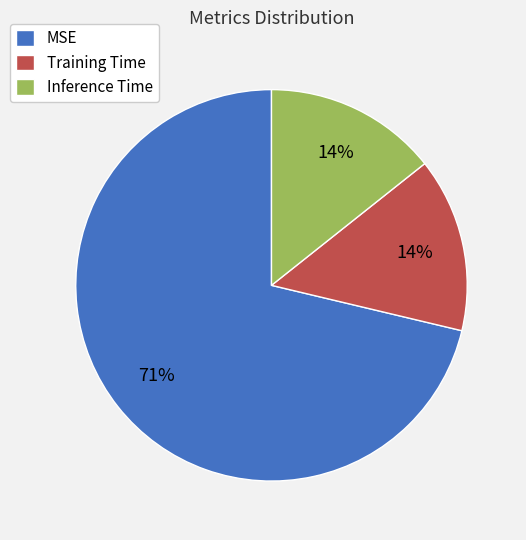

To the nearest percent, what is the combined percentage of MSE and Training Time?

86%